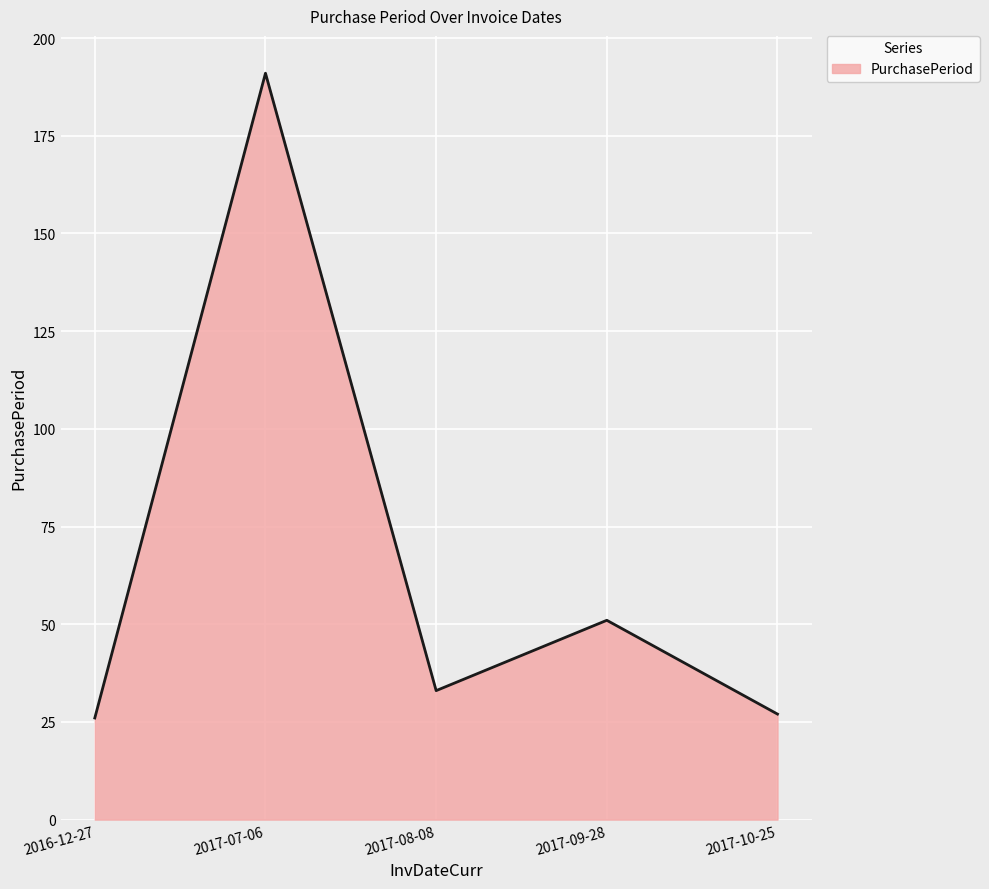

Is it true that the value at 2017-09-28 is 51?

True